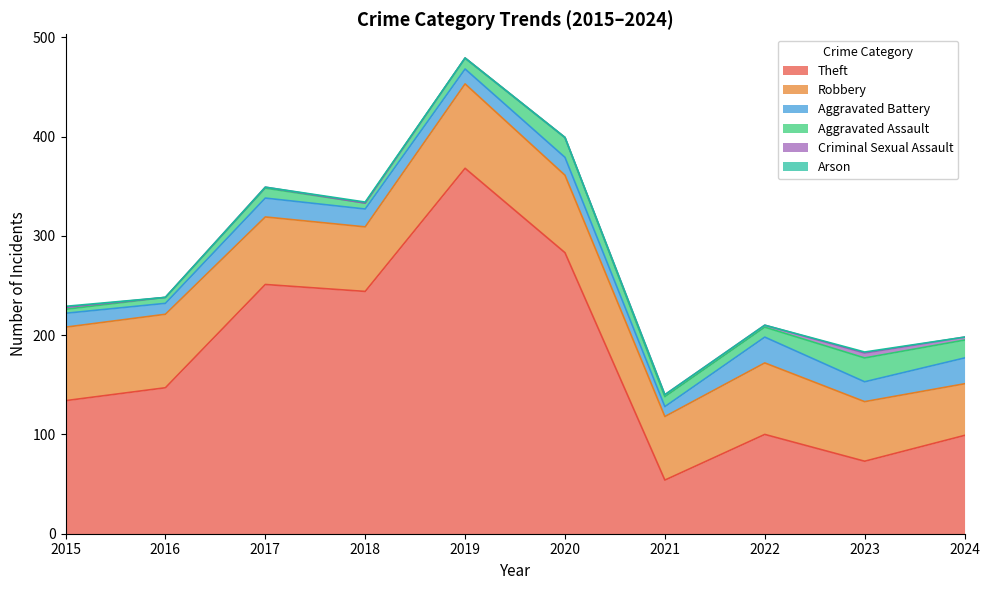

Which series changed the most between 2020 and 2021?

Theft